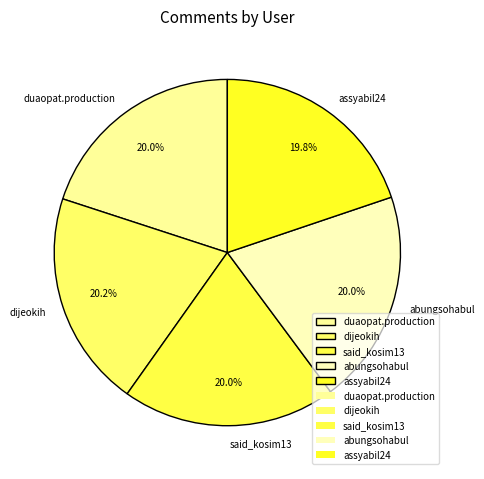

Does duaopat.production account for over 50% of the chart?

No